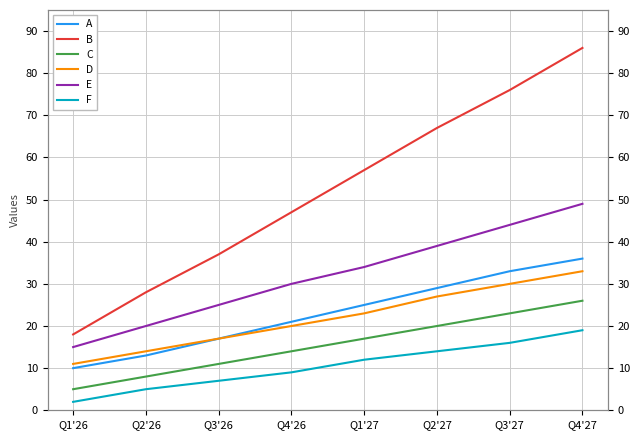

Reading right to left, transcribe all the data shown in this chart.

A: Q4'27=36	Q3'27=33	Q2'27=29	Q1'27=25	Q4'26=21	Q3'26=17	Q2'26=13	Q1'26=10
B: Q4'27=86	Q3'27=76	Q2'27=67	Q1'27=57	Q4'26=47	Q3'26=37	Q2'26=28	Q1'26=18
C: Q4'27=26	Q3'27=23	Q2'27=20	Q1'27=17	Q4'26=14	Q3'26=11	Q2'26=8	Q1'26=5
D: Q4'27=33	Q3'27=30	Q2'27=27	Q1'27=23	Q4'26=20	Q3'26=17	Q2'26=14	Q1'26=11
E: Q4'27=49	Q3'27=44	Q2'27=39	Q1'27=34	Q4'26=30	Q3'26=25	Q2'26=20	Q1'26=15
F: Q4'27=19	Q3'27=16	Q2'27=14	Q1'27=12	Q4'26=9	Q3'26=7	Q2'26=5	Q1'26=2